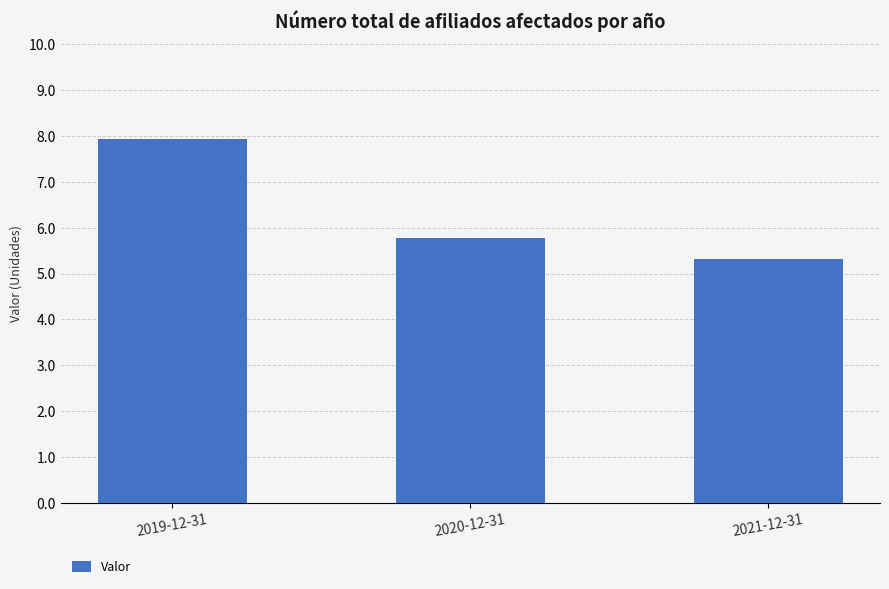

The value at 2021-12-31 is 7.7. True or false?

False